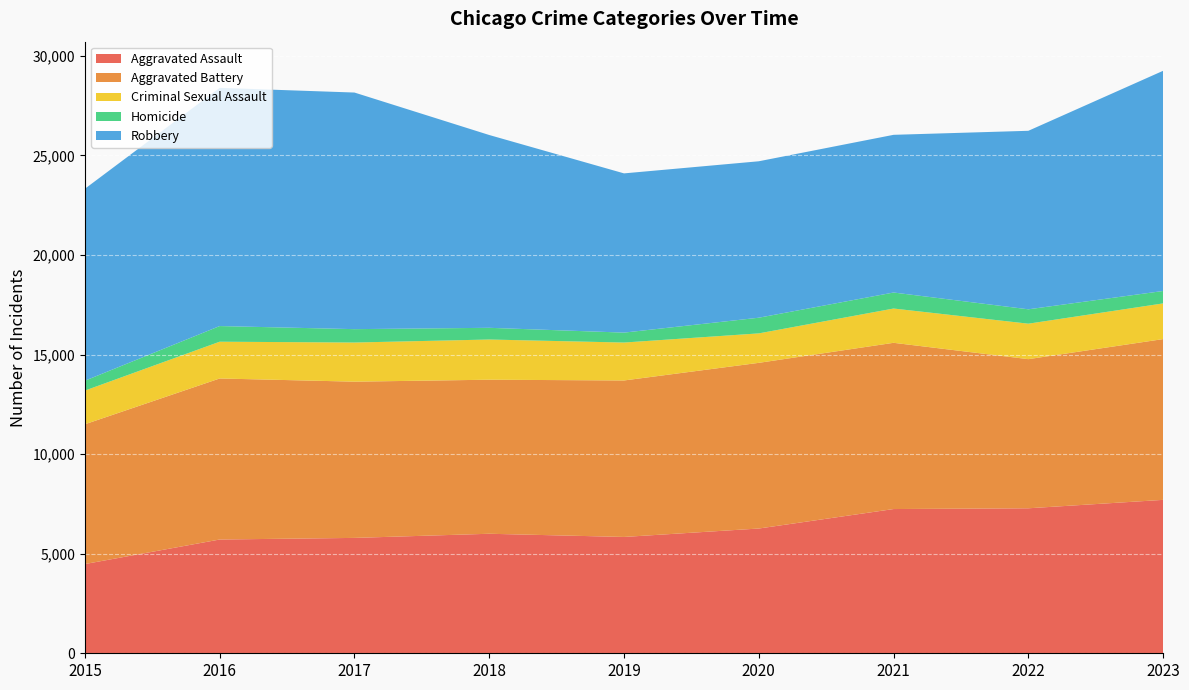

Reading left to right, what are all the values shown in this chart?

Aggravated Assault: 4480	5712	5793	6001	5841	6264	7242	7280	7703
Aggravated Battery: 7019	8086	7845	7735	7857	8319	8347	7488	8073
Criminal Sexual Assault: 1691	1846	1965	2018	1904	1479	1721	1781	1791
Homicide: 496	786	672	588	499	787	804	722	624
Robbery: 9638	11960	11880	9681	7995	7855	7918	8963	11056